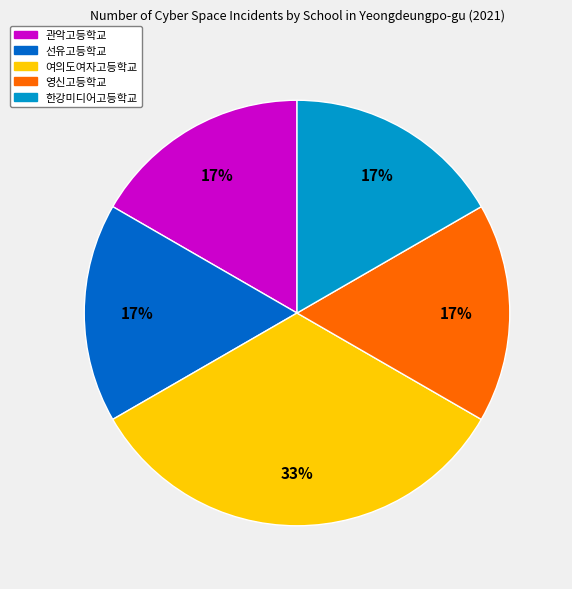

To the nearest percent, what is the average slice percentage?

20%